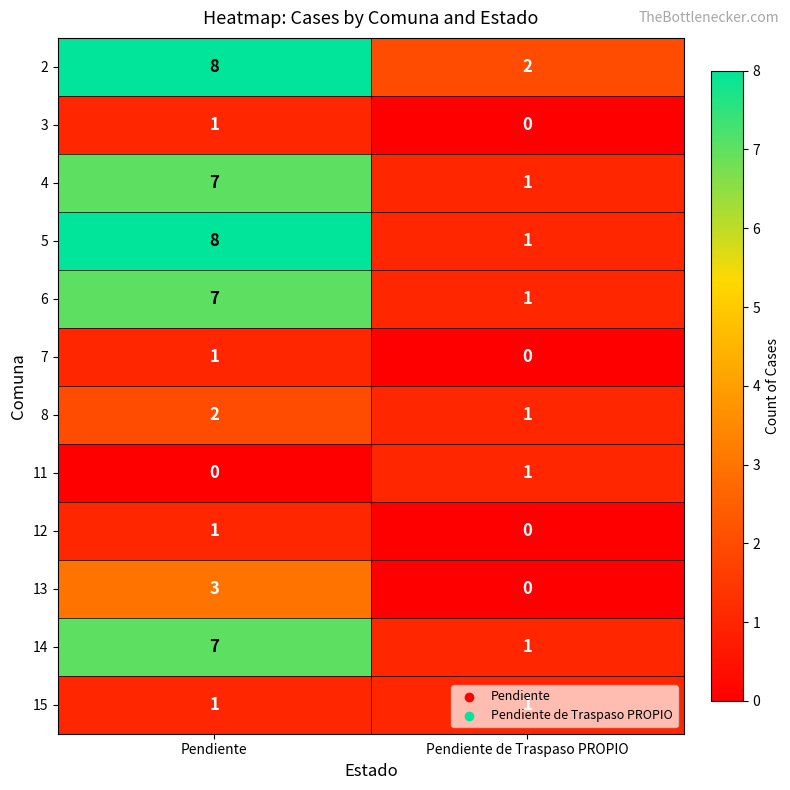

Which series has the largest total across all categories?

2